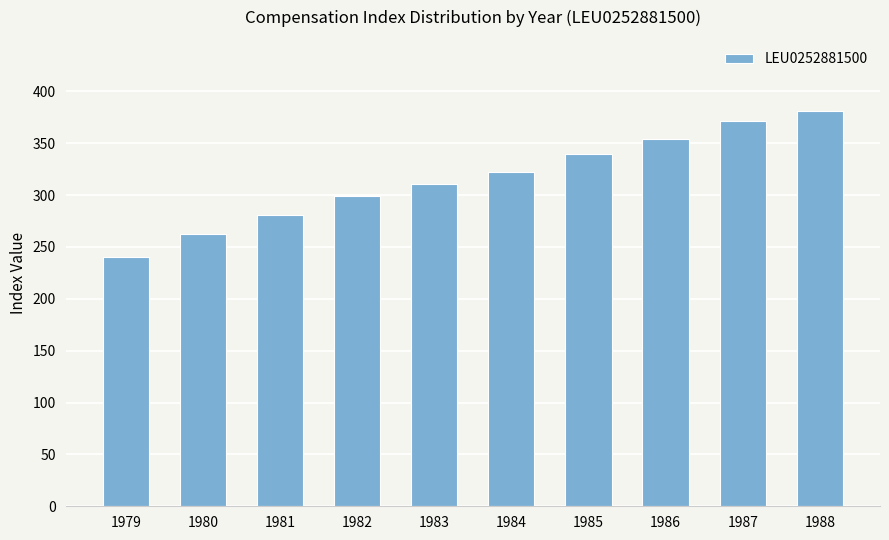

How many values are below 322?

5